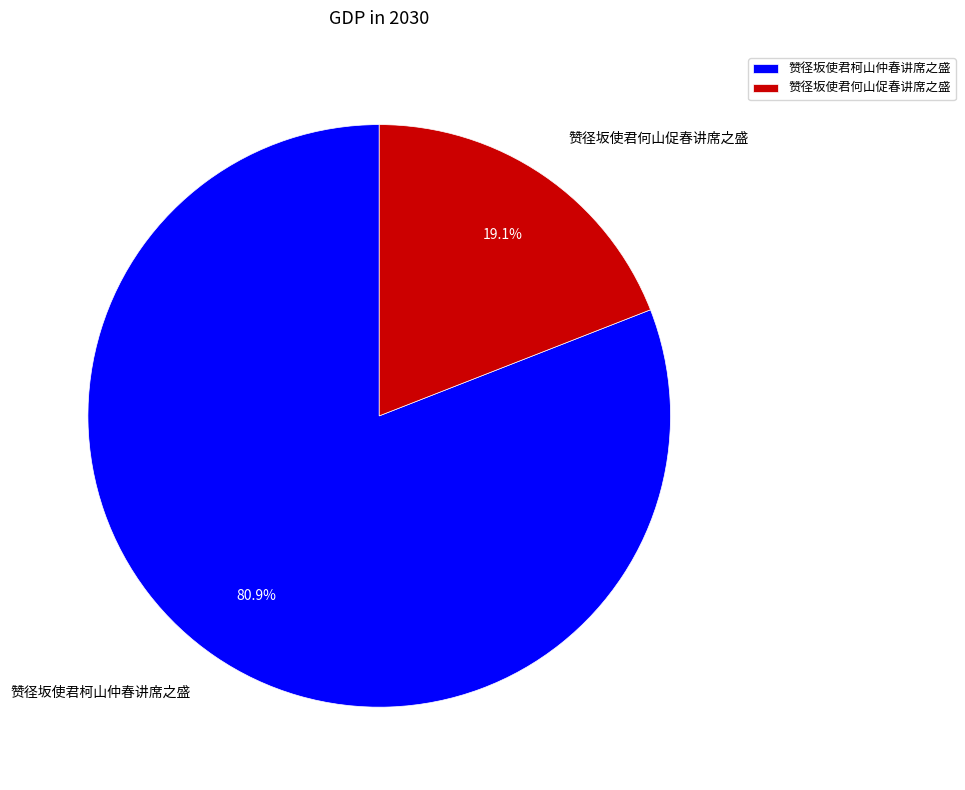

How many segments does this pie chart have?

2